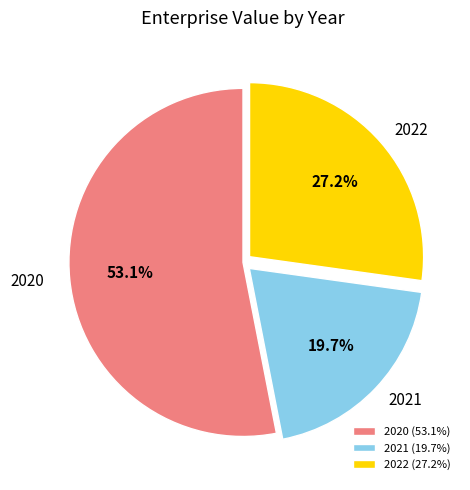

Count the number of slices in the pie.

3